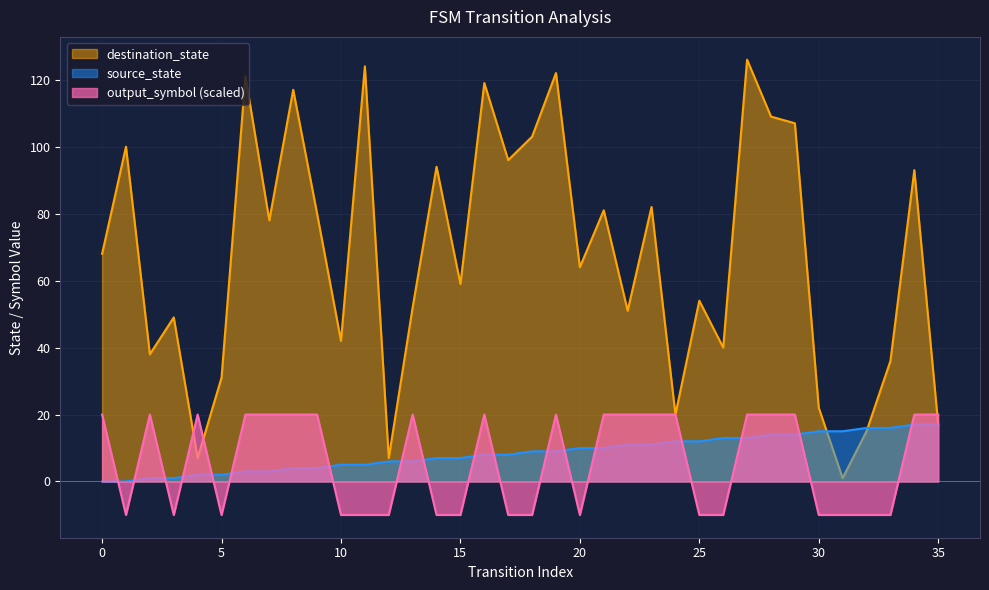

At how many categories does at least one series exceed 94?

11